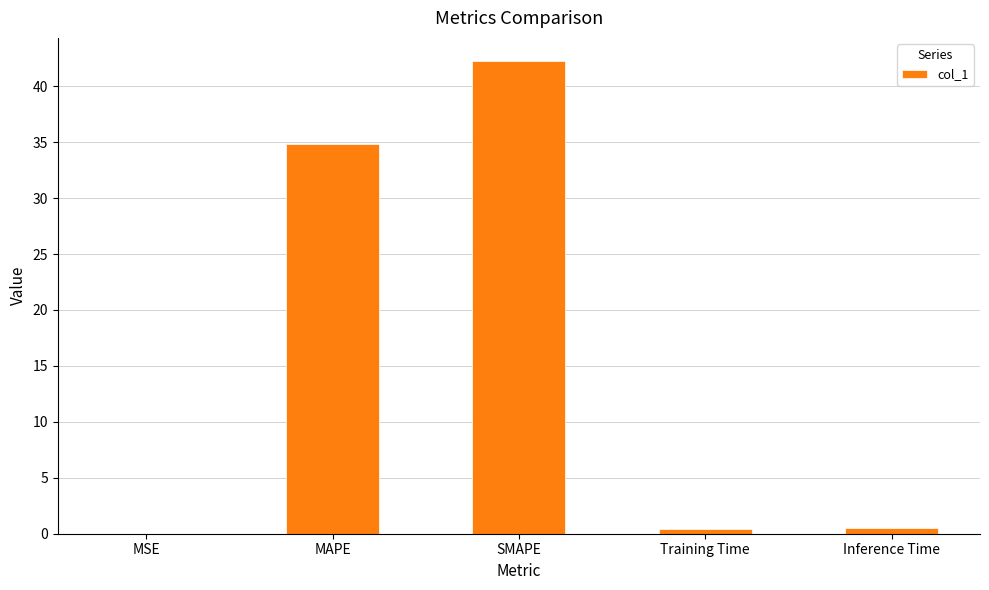

Are the bars grouped side by side (vs. stacked)?

No